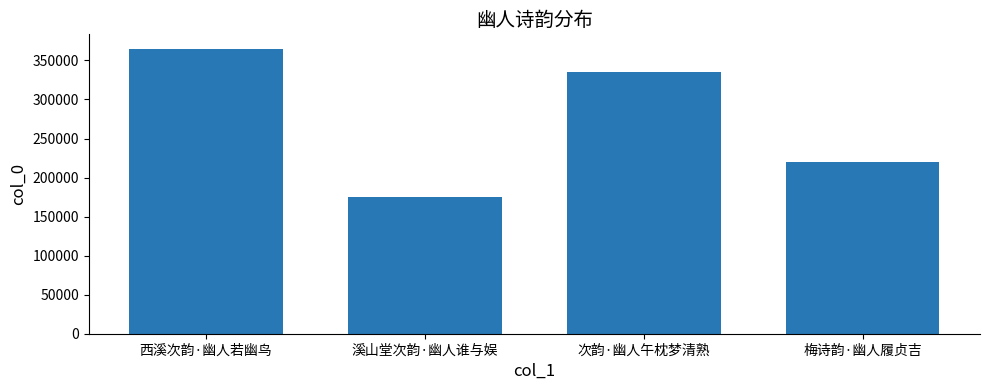

Reading right to left, what are all the values shown in this chart?

梅诗韵·幽人履贞吉=220546	次韵·幽人午枕梦清熟=335075	溪山堂次韵·幽人谁与娱=174550	西溪次韵·幽人若幽鸟=365184